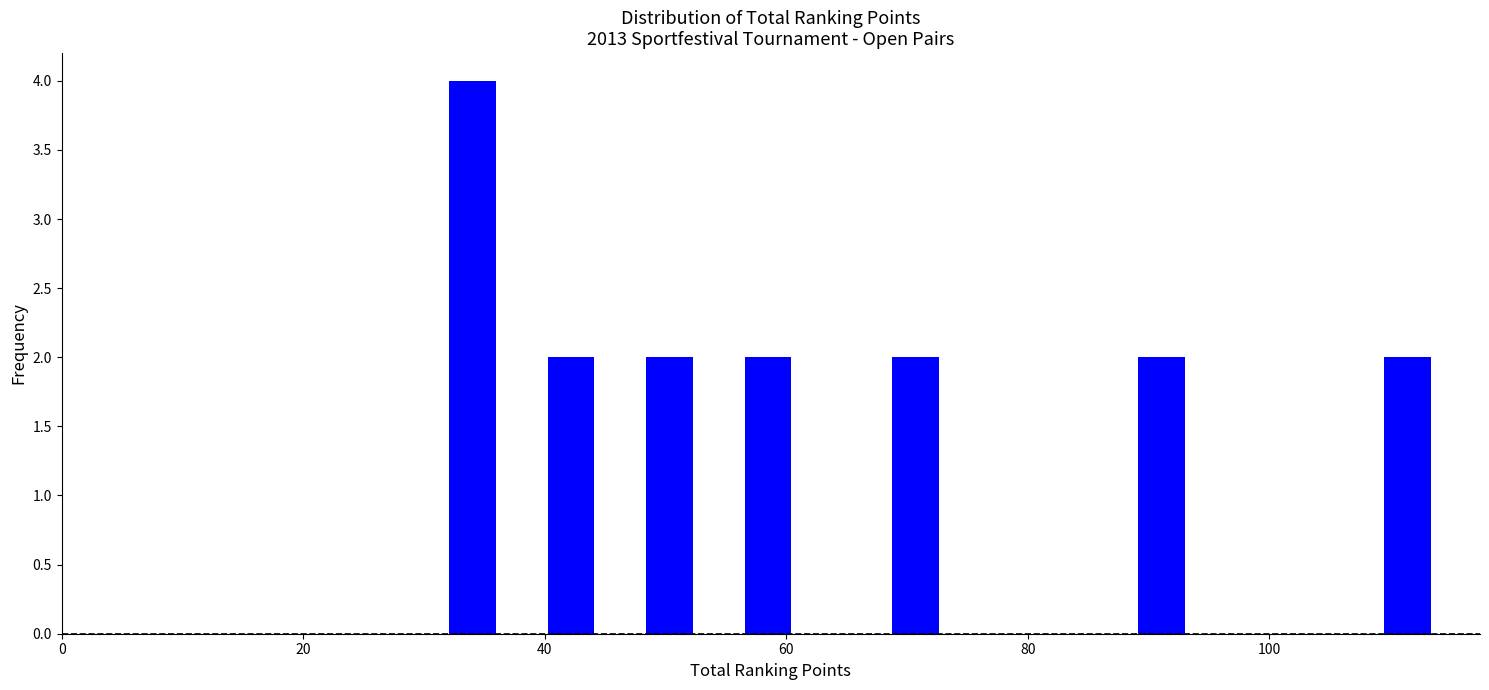

Read against the x-axis, roughly where is the centre of the tallest bar?

34